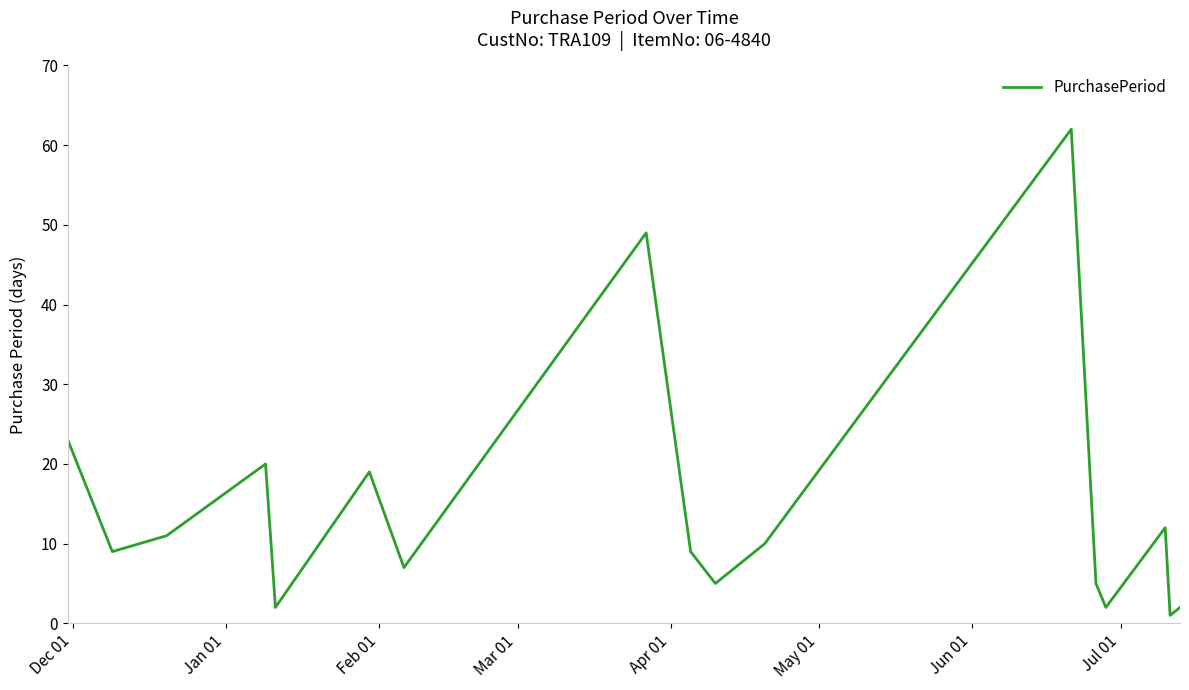

What is the difference between the maximum and minimum values?

61